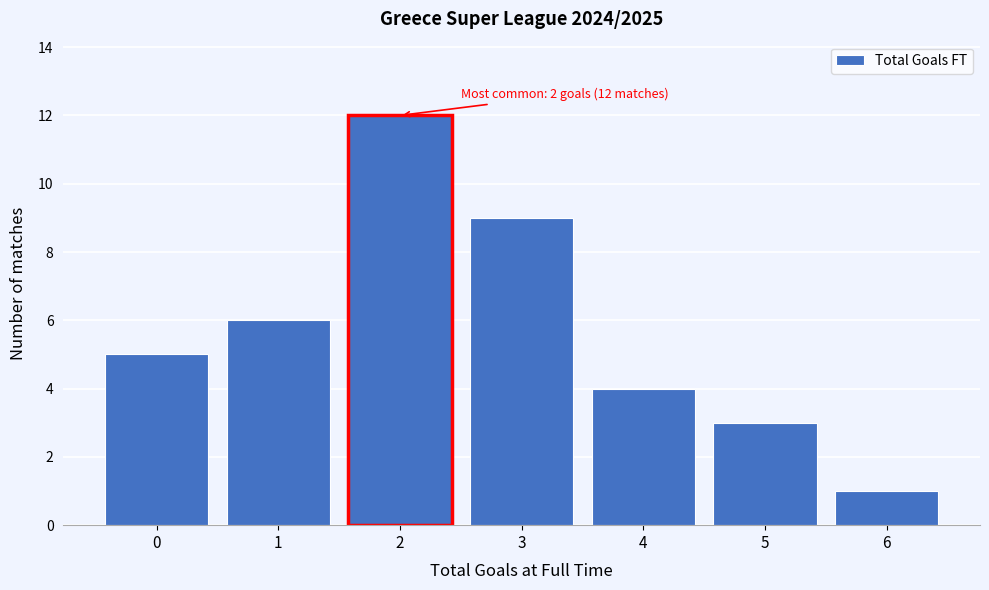

Which range on the x-axis has the tallest bar?

1.5 to 2.5